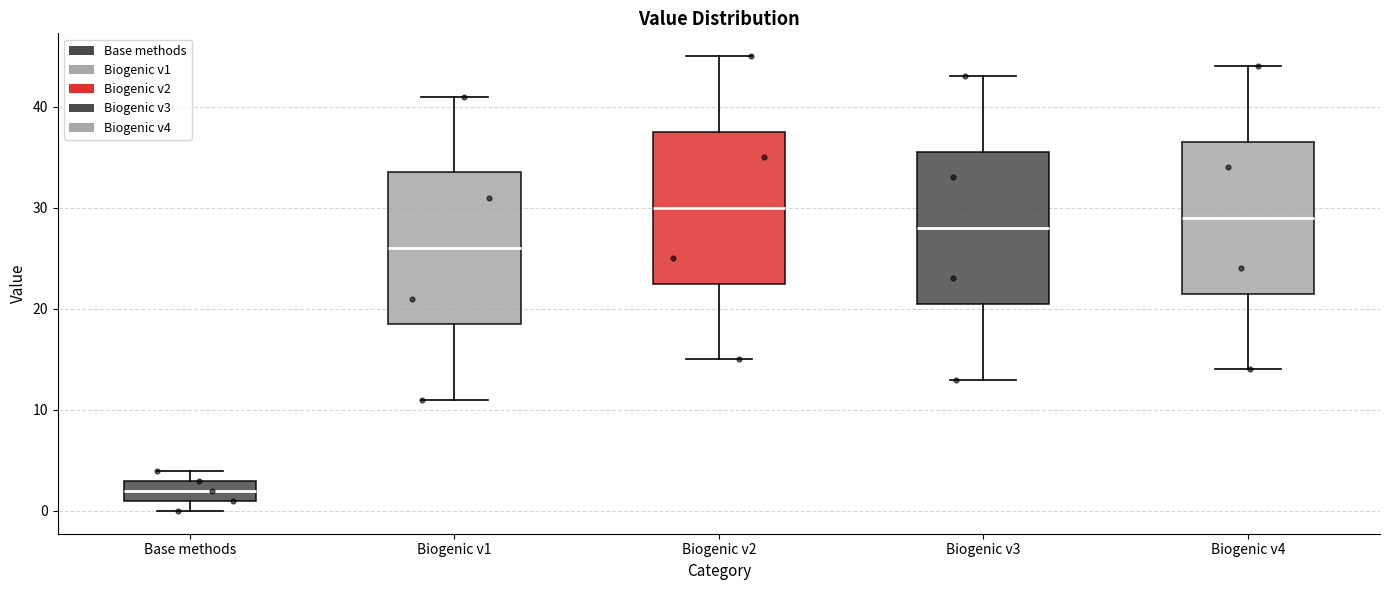

Reading left to right, transcribe this box plot: for each box, give where its median line is, the range the box spans, and where its two whiskers end, as read against the y-axis. The values are not printed on the chart, so give them approximately, as read against the axis.

Base methods: median 2, box 1 to 3, whiskers 0 to 4
Biogenic v1: median 26, box 19 to 34, whiskers 11 to 41
Biogenic v2: median 30, box 23 to 38, whiskers 15 to 45
Biogenic v3: median 28, box 21 to 36, whiskers 13 to 43
Biogenic v4: median 29, box 22 to 37, whiskers 14 to 44